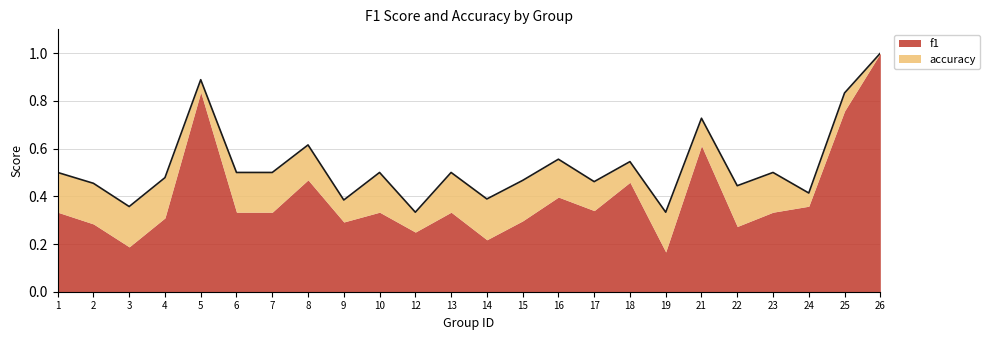

How many points are higher than both their immediate neighbors (excluding endpoints)?

8